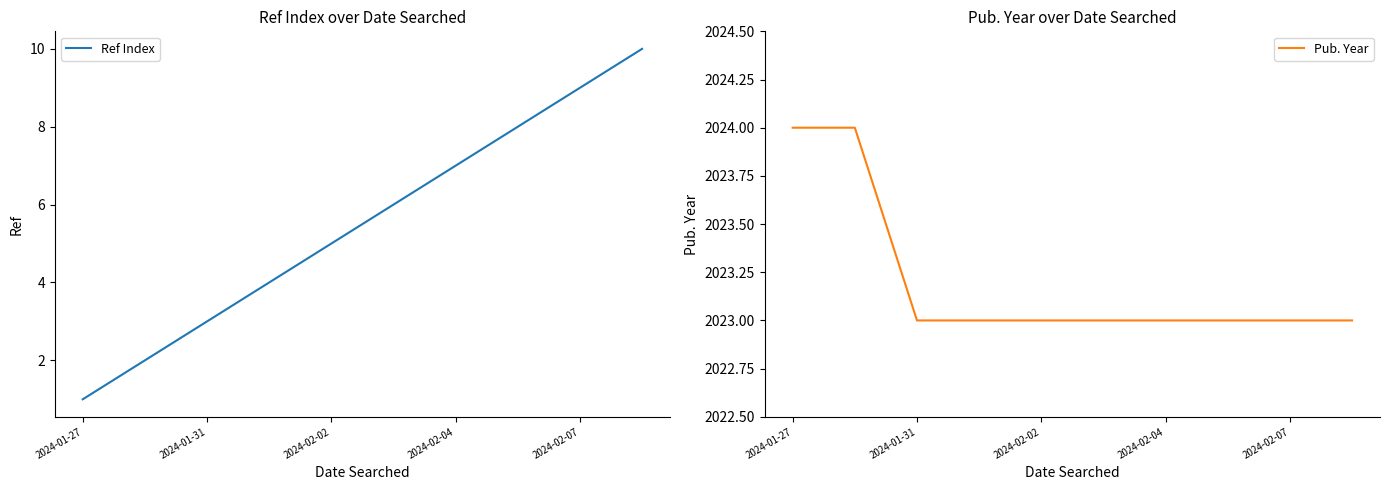

What is the difference between the maximum and minimum values in the Pub. Year series?

1